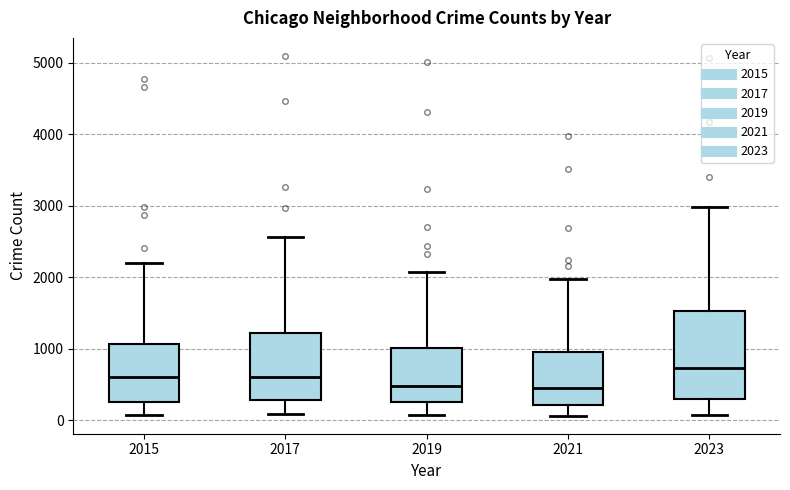

Where is the upper edge of the box at x = 2017 on the y-axis? The values are not printed on the chart, so give them approximately, as read against the axis.

1200